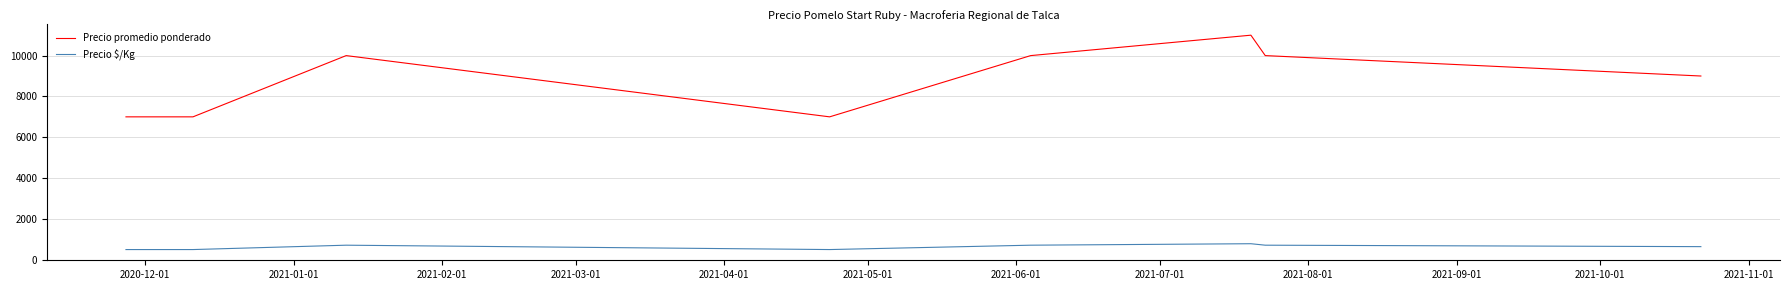

Which series has the largest range (max minus min)?

Precio promedio ponderado